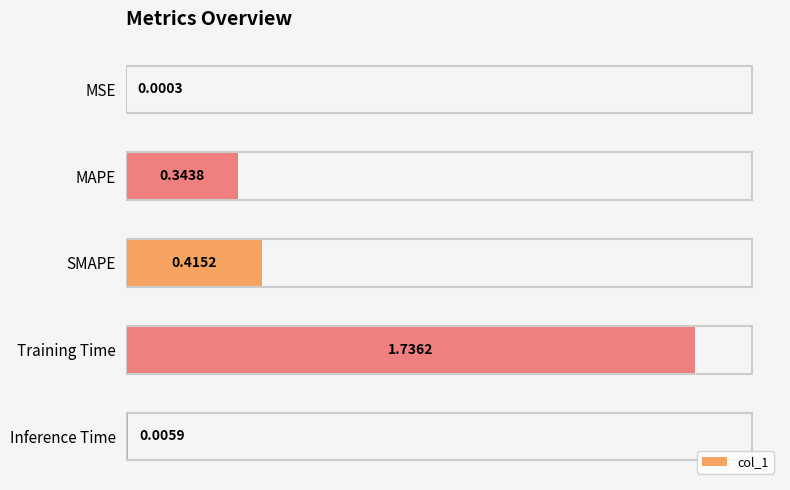

Where is the data nearest to the value 0?

MSE